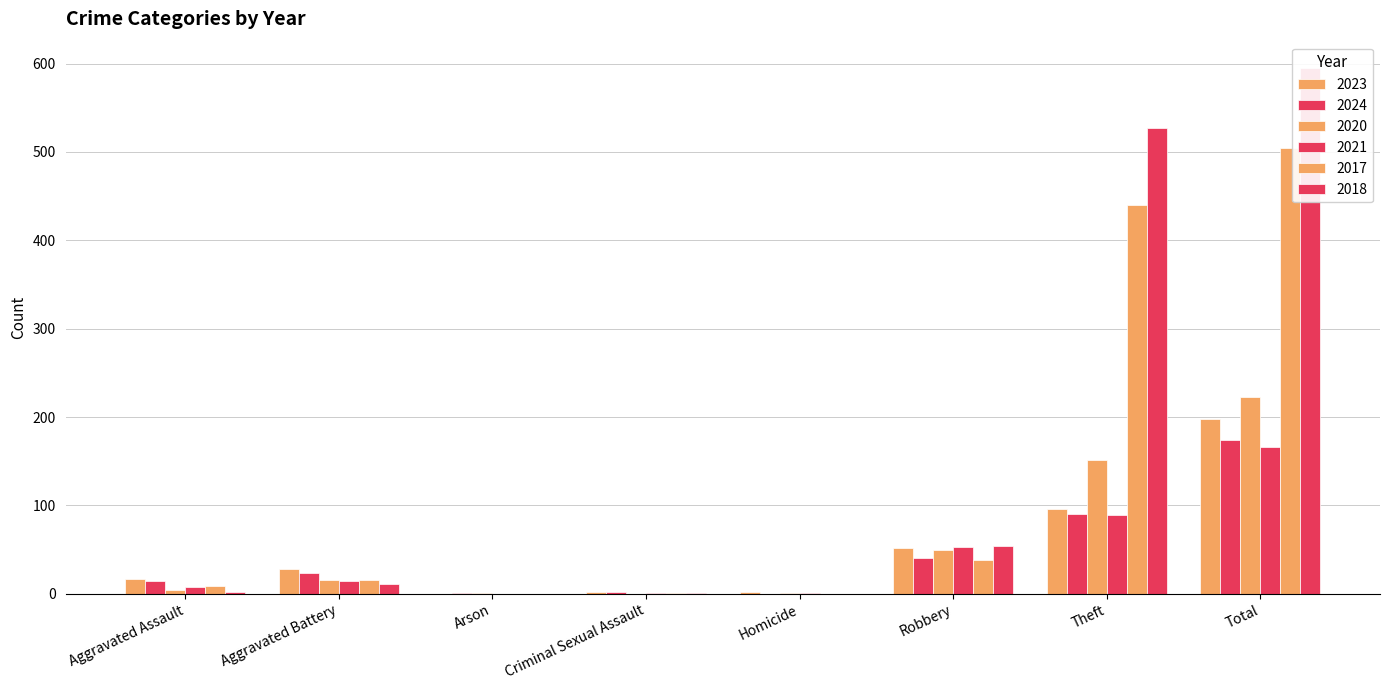

The 2024 series shows 41 at Robbery. True or false?

True